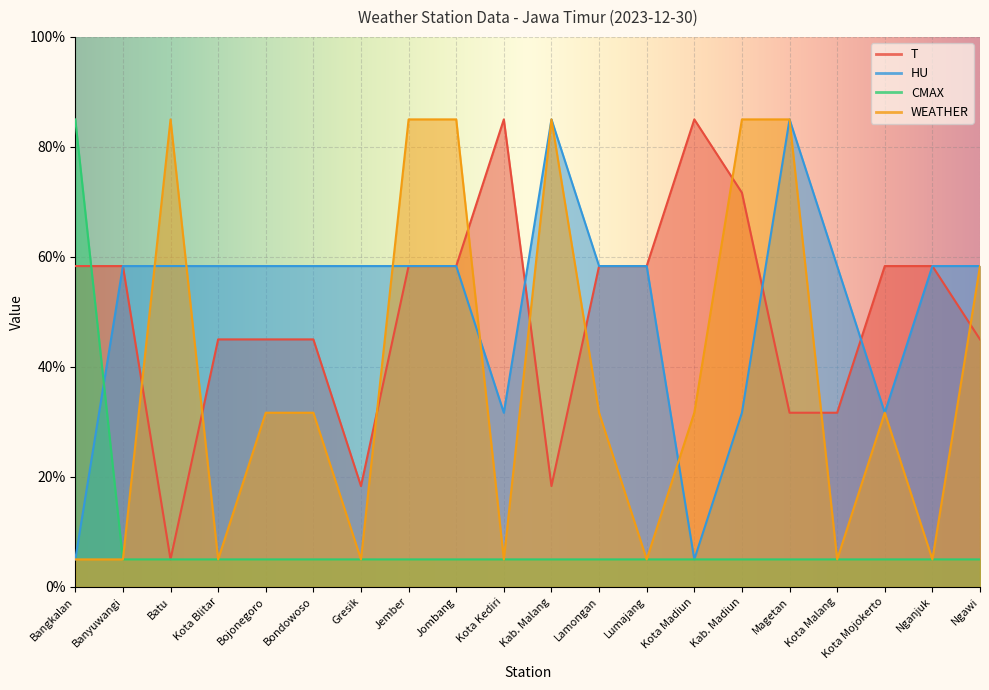

List the labels in order of HU value, largest first.

Kab. Malang, Magetan, Banyuwangi, Batu, Kota Blitar, Bojonegoro, Bondowoso, Gresik, Jember, Jombang, Lamongan, Lumajang, Kota Malang, Nganjuk, Ngawi, Kota Kediri, Kab. Madiun, Kota Mojokerto, Bangkalan, Kota Madiun